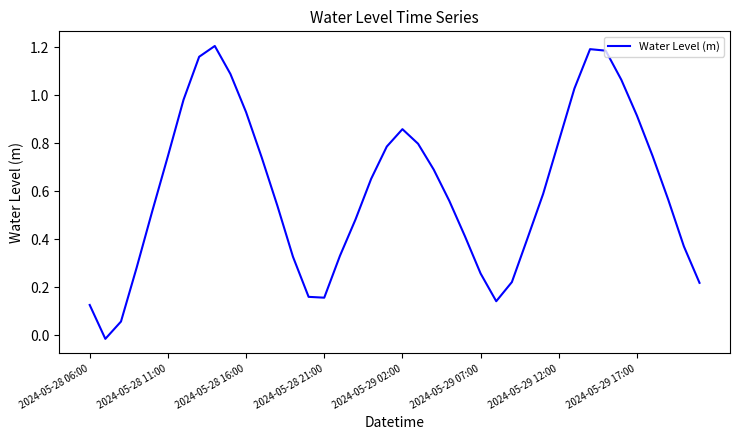

How many lines are shown in the chart?

1